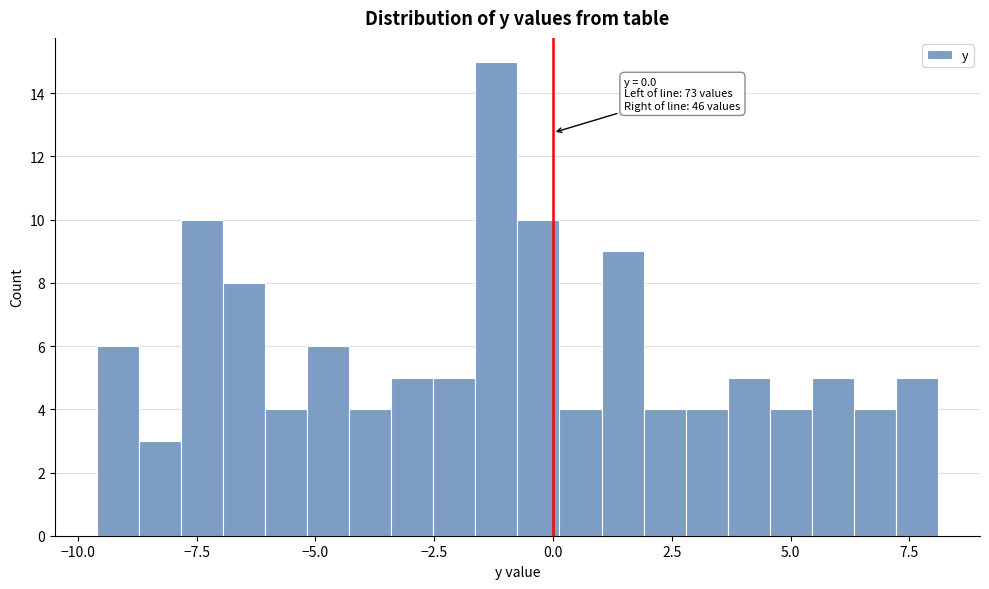

Read against the x-axis, roughly where is the centre of the tallest bar?

-1.0